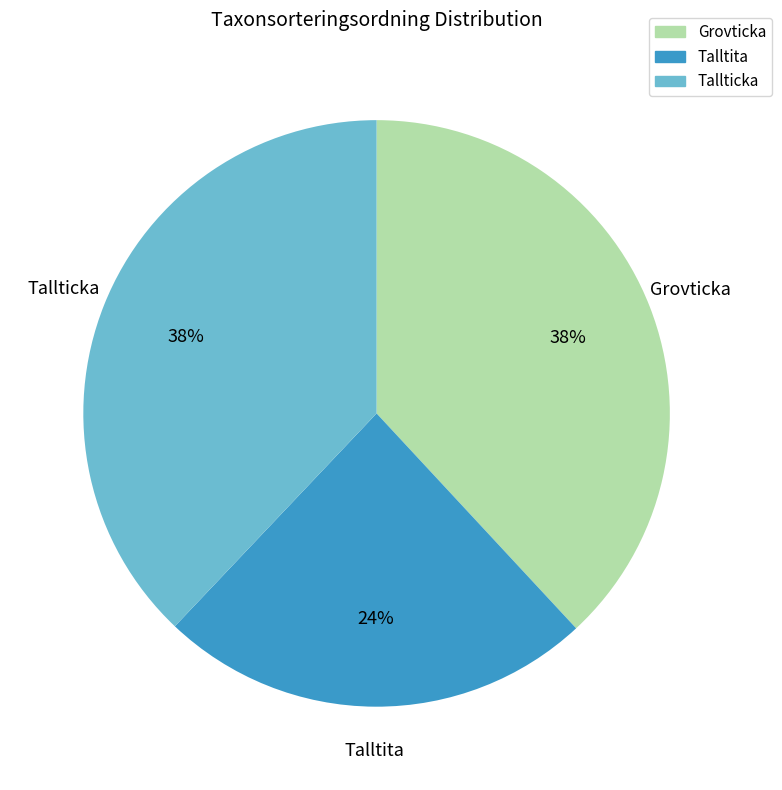

Approximately how many times larger is the value at Tallticka compared to Talltita?

1.6